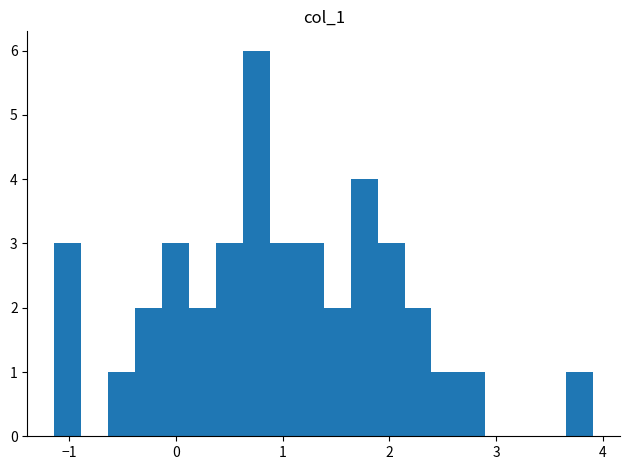

Around what value on the x-axis is the tallest bar? Give the approximate position of its centre, as read against the axis.

0.8